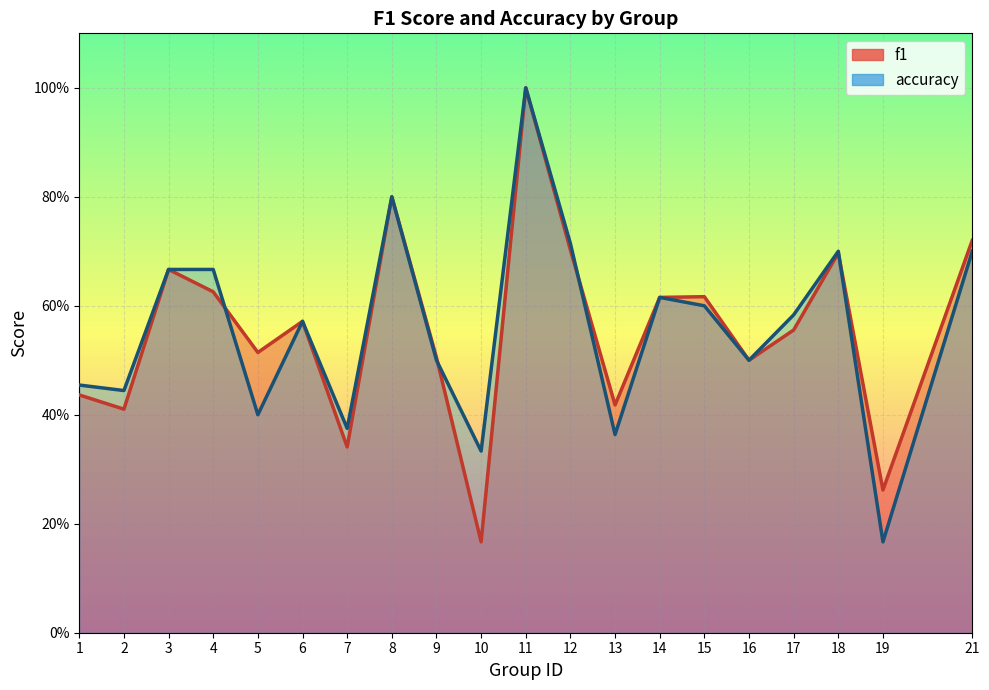

Reading left to right, extract all data points from this chart.

f1: 0.4	0.4	0.7	0.6	0.5	0.6	0.3	0.8	0.5	0.2	1.0	0.7	0.4	0.6	0.6	0.5	0.6	0.7	0.3	0.7
accuracy: 0.5	0.4	0.7	0.7	0.4	0.6	0.4	0.8	0.5	0.3	1.0	0.7	0.4	0.6	0.6	0.5	0.6	0.7	0.2	0.7